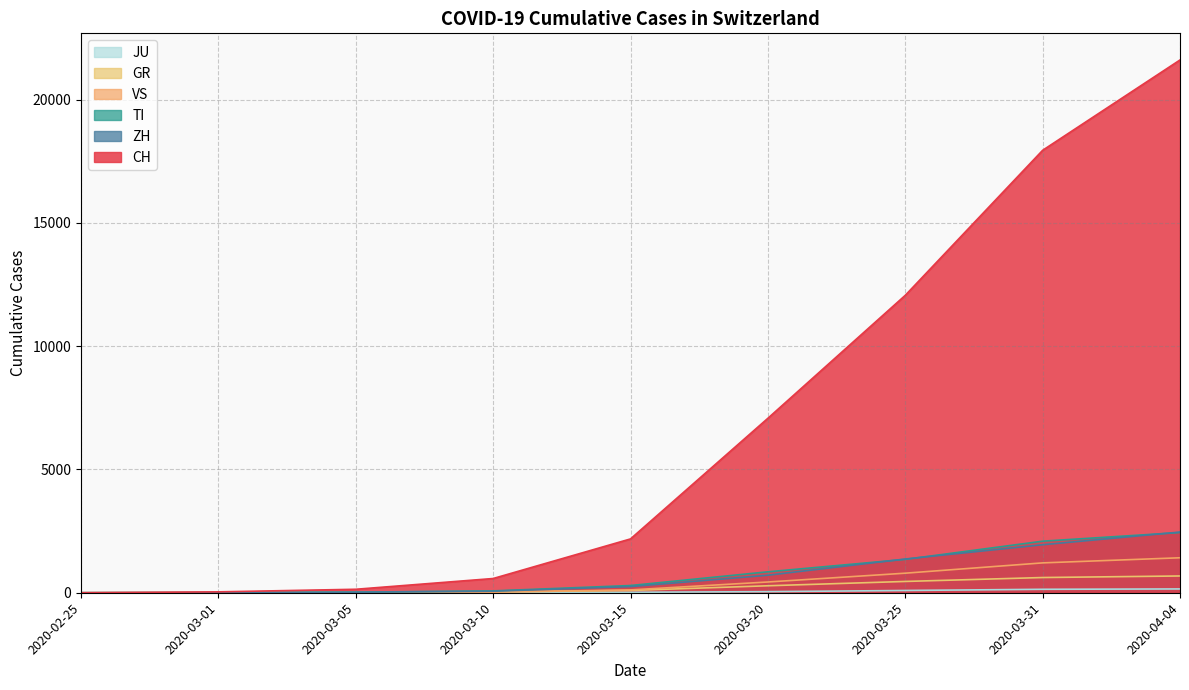

The TI series shows 75 at 2020-03-10. True or false?

True